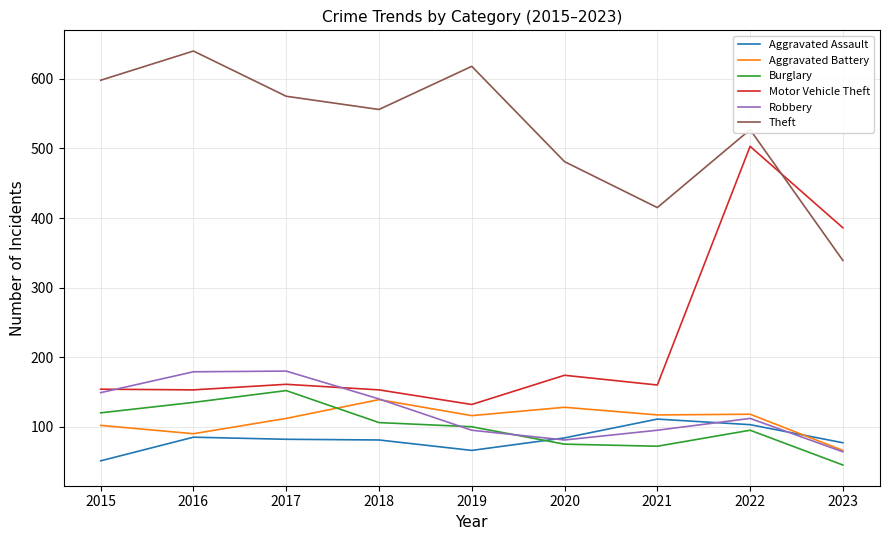

What is the total value across all series at 2016?

1282